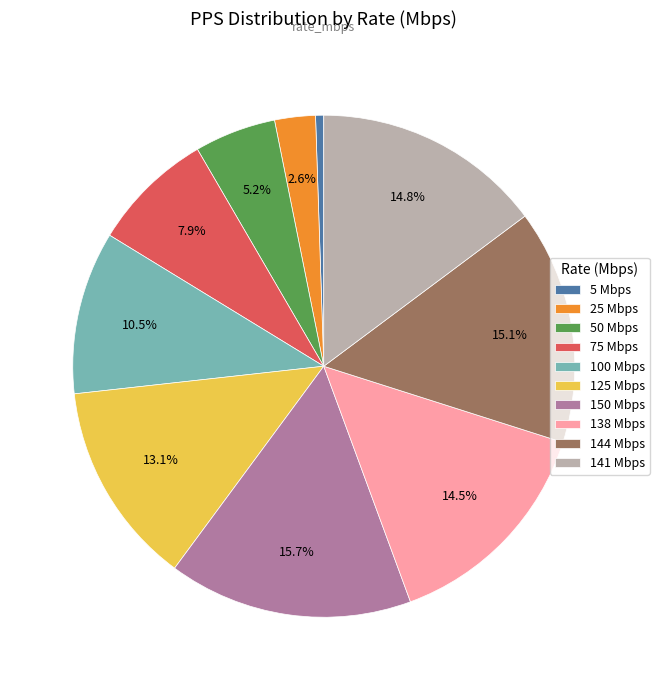

Count the number of slices in the pie.

10